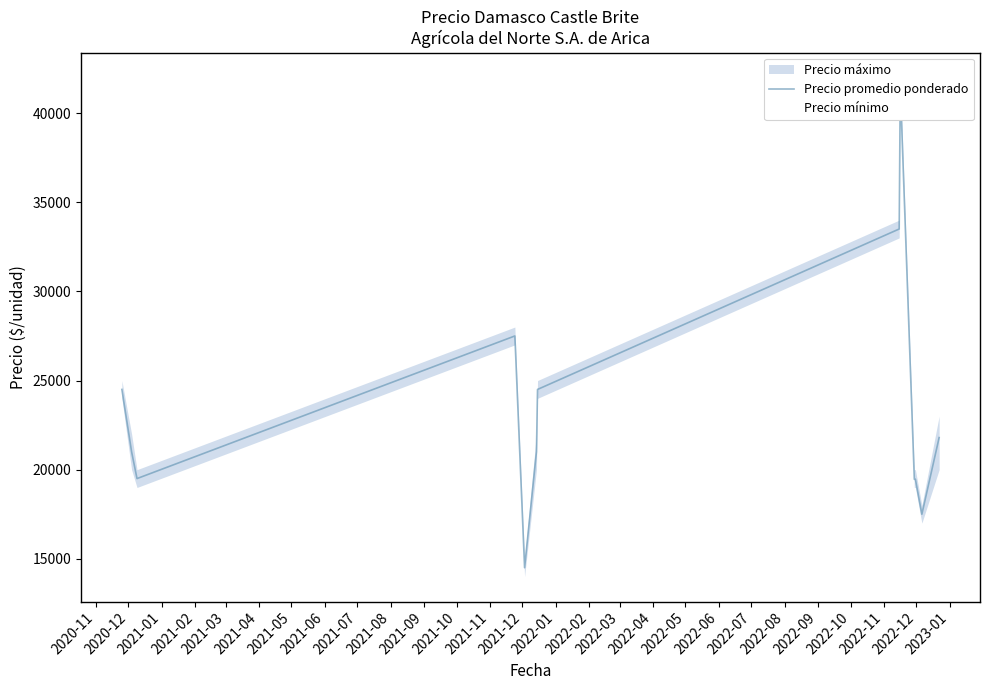

What position from the left is 2021-11?

13